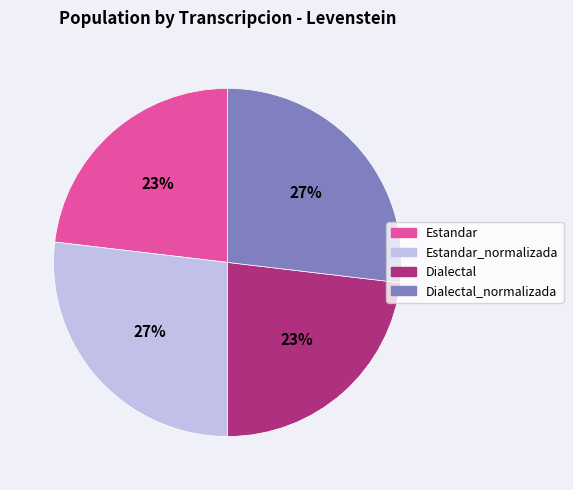

To the nearest percent, what portion does Estandar_normalizada represent?

27%